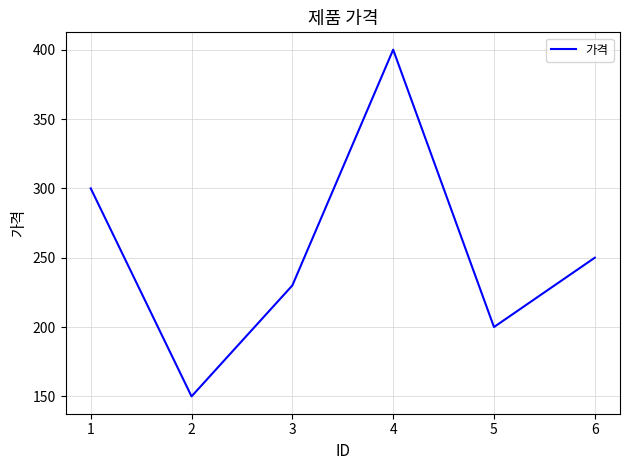

How many values are between 200 and 300?

4